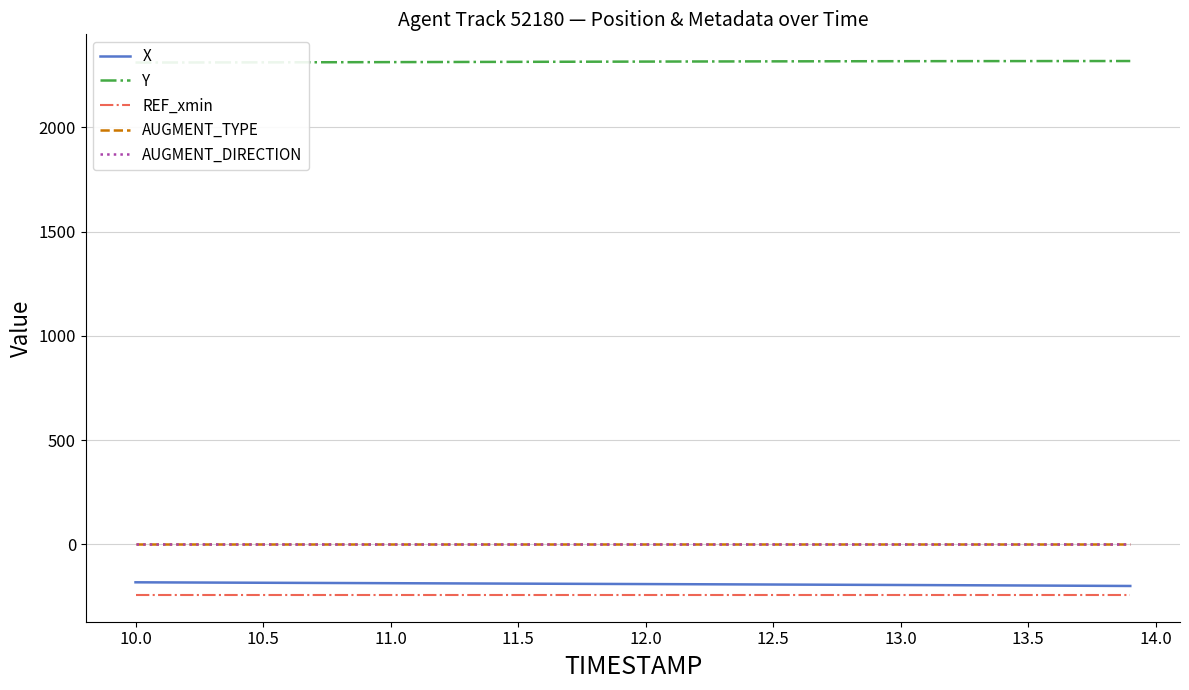

Which series has the largest range (max minus min)?

X